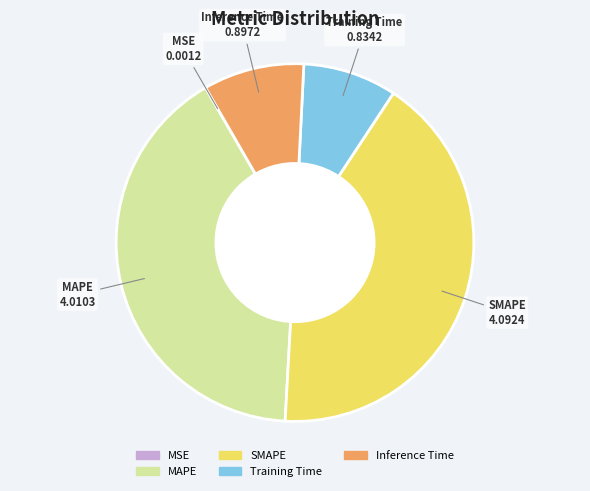

Which category has the biggest portion of the pie?

SMAPE